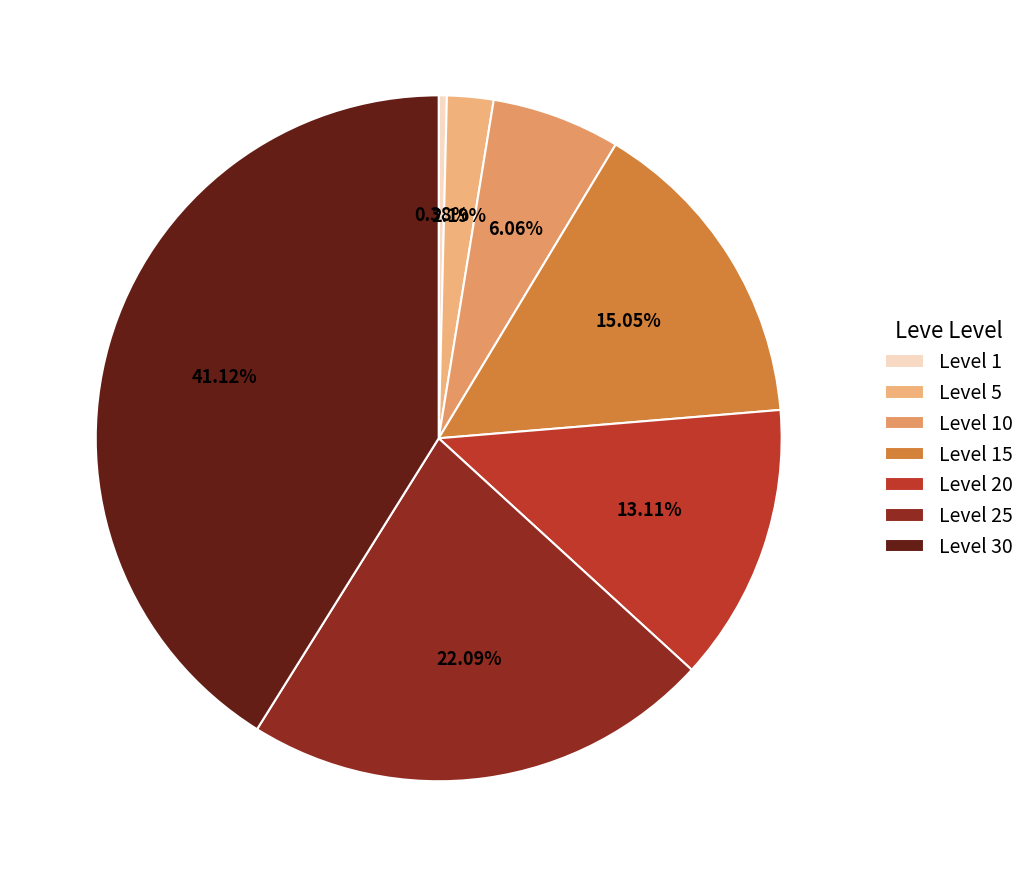

Combined, what portion of the pie is Level 10 and Level 1?

6.4%